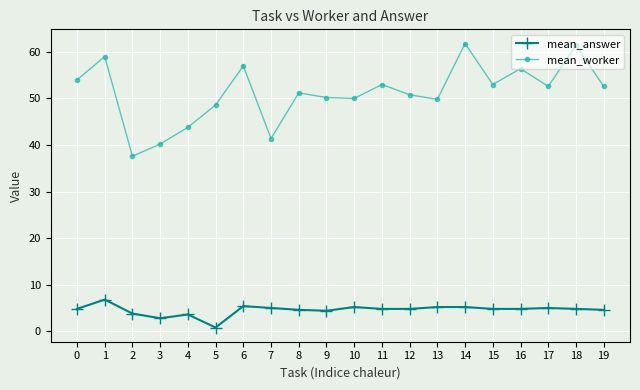

At which category does the chart reach its minimum across all series?

5